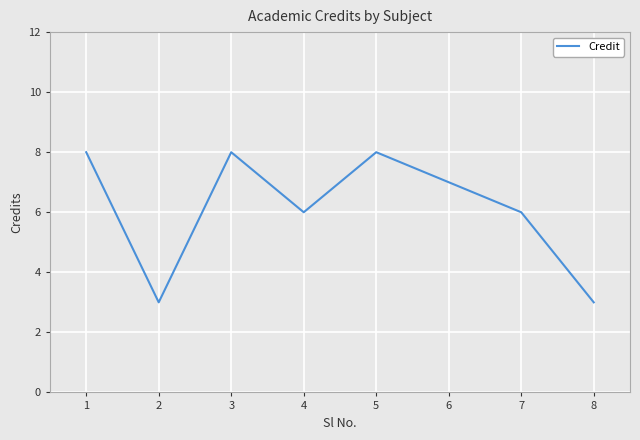

How many values are between 6 and 8?

6